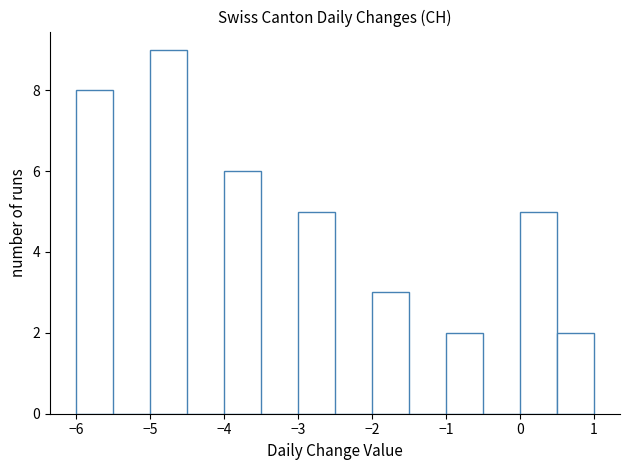

Reading left to right, transcribe this chart: for each bar, give the range it covers on the x-axis and its height. The values are not printed on the chart, so give them approximately, as read against the axis.

-6.0 to -5.5: 8
-5.5 to -5.0: 0
-5.0 to -4.5: 9
-4.5 to -4.0: 0
-4.0 to -3.5: 6
-3.5 to -3.0: 0
-3.0 to -2.5: 5
-2.5 to -2.0: 0
-2.0 to -1.5: 3
-1.5 to -1.0: 0
-1.0 to -0.5: 2
-0.5 to 0.0: 0
0.0 to 0.5: 5
0.5 to 1.0: 2